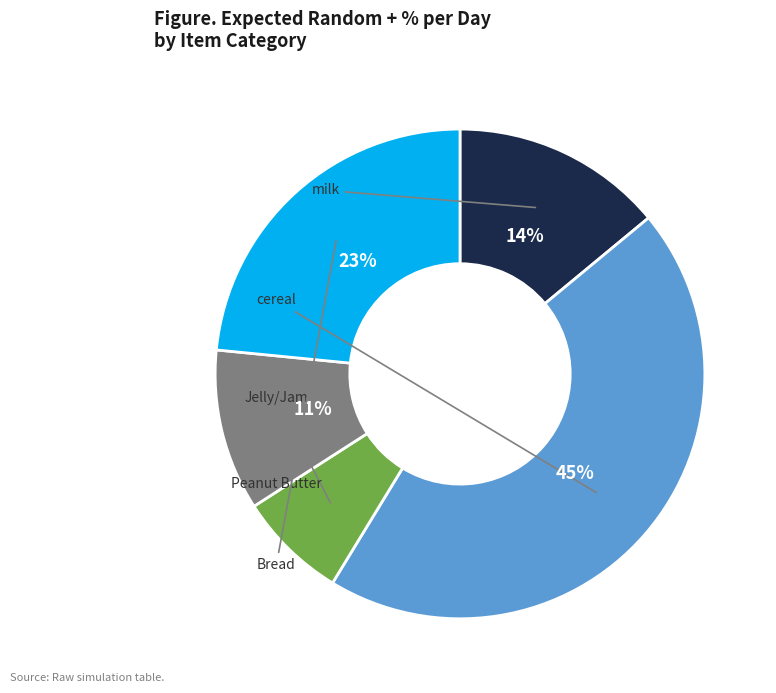

Does any single category account for the majority?

No